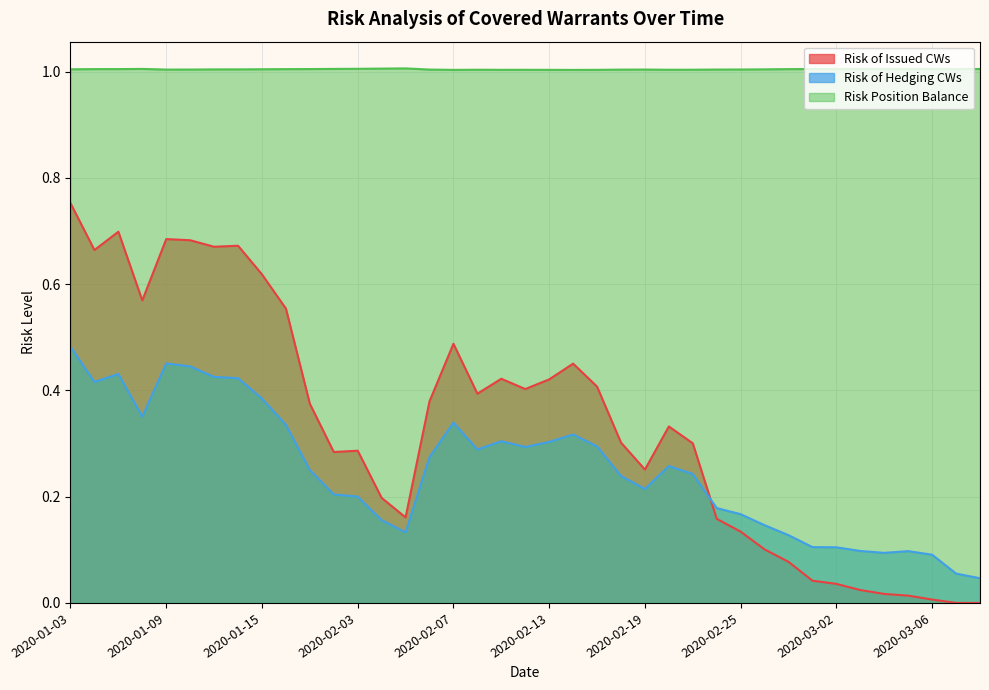

Reading left to right, extract all data points from this chart.

Risk of Issued CWs: 0.8	0.7	0.7	0.6	0.7	0.7	0.7	0.7	0.6	0.6	0.4	0.3	0.3	0.2	0.2	0.4	0.5	0.4	0.4	0.4	0.4	0.5	0.4	0.3	0.3	0.3	0.3	0.2	0.1	0.1	0.1	0.0	0.0	0.0	0.0	0.0	0.0	0.0	0.0
Risk of Hedging CWs: 0.5	0.4	0.4	0.4	0.5	0.4	0.4	0.4	0.4	0.3	0.3	0.2	0.2	0.2	0.1	0.3	0.3	0.3	0.3	0.3	0.3	0.3	0.3	0.2	0.2	0.3	0.2	0.2	0.2	0.1	0.1	0.1	0.1	0.1	0.1	0.1	0.1	0.1	0.0
Risk Position Balance: 1.0	1.0	1.0	1.0	1.0	1.0	1.0	1.0	1.0	1.0	1.0	1.0	1.0	1.0	1.0	1.0	1.0	1.0	1.0	1.0	1.0	1.0	1.0	1.0	1.0	1.0	1.0	1.0	1.0	1.0	1.0	1.0	1.0	1.0	1.0	1.0	1.0	1.0	1.0